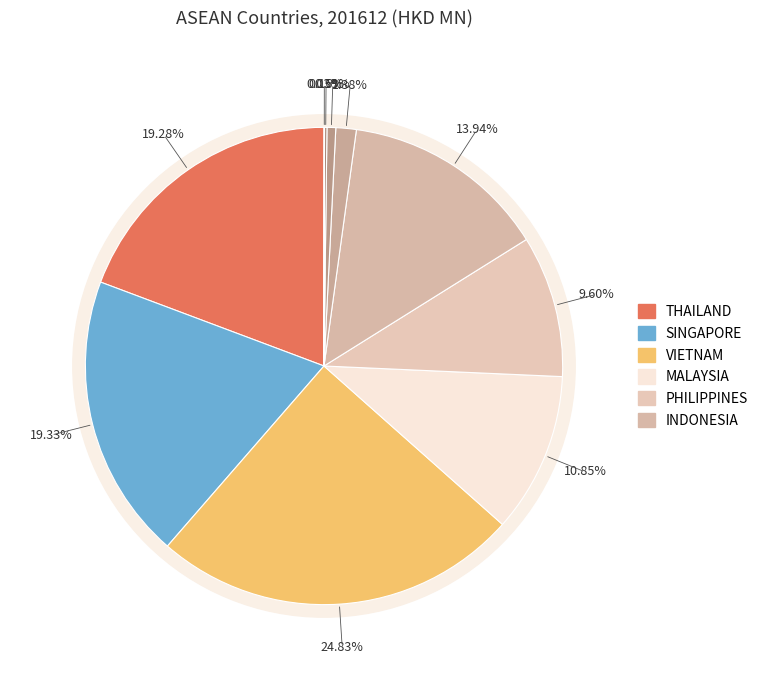

How many segments does this pie chart have?

10